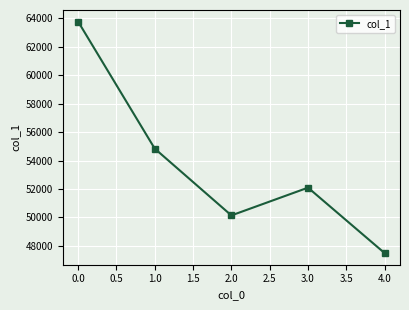

True or false: the data shows 63776 at 0.0.

True